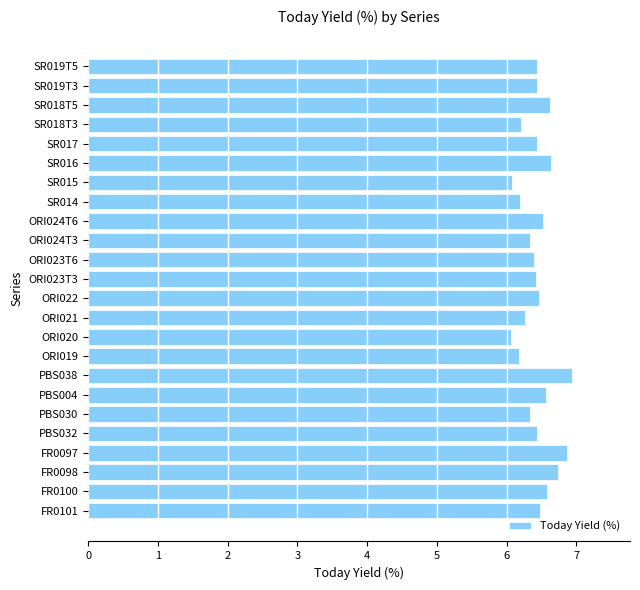

Are the bars horizontal?

Yes